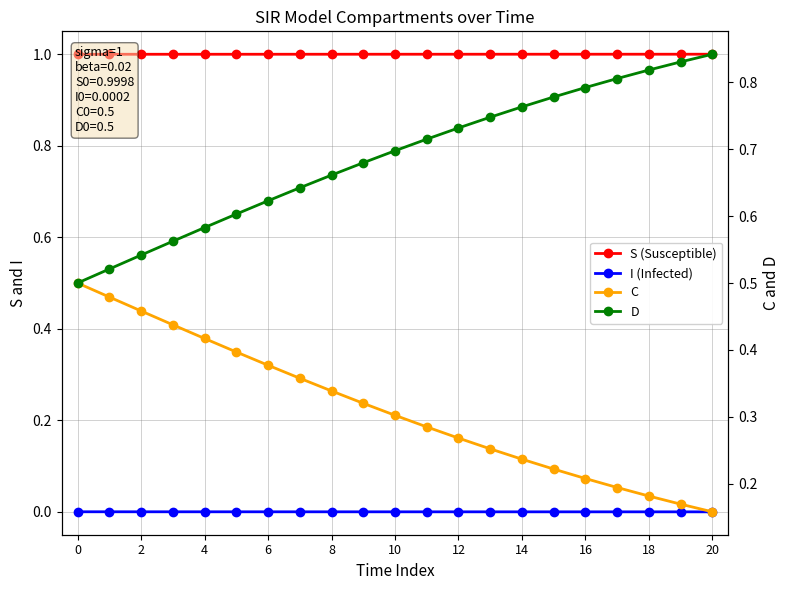

Count the number of categories in the chart.

21